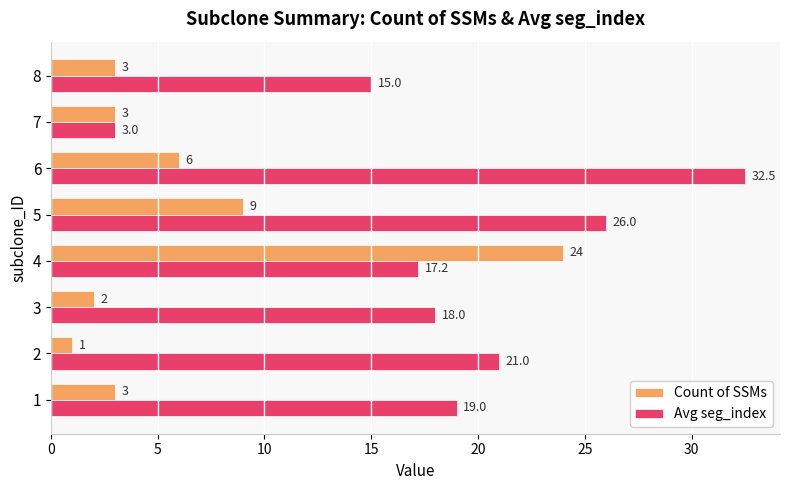

What is the approximate value of Avg seg_index at 8?

15.0